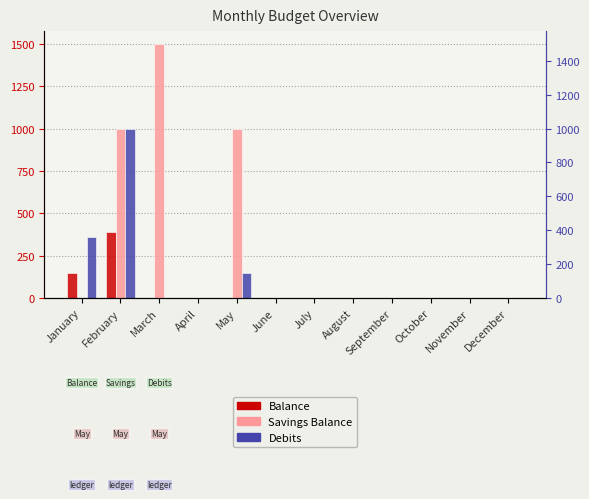

How many positive values does the Savings Balance series have?

3